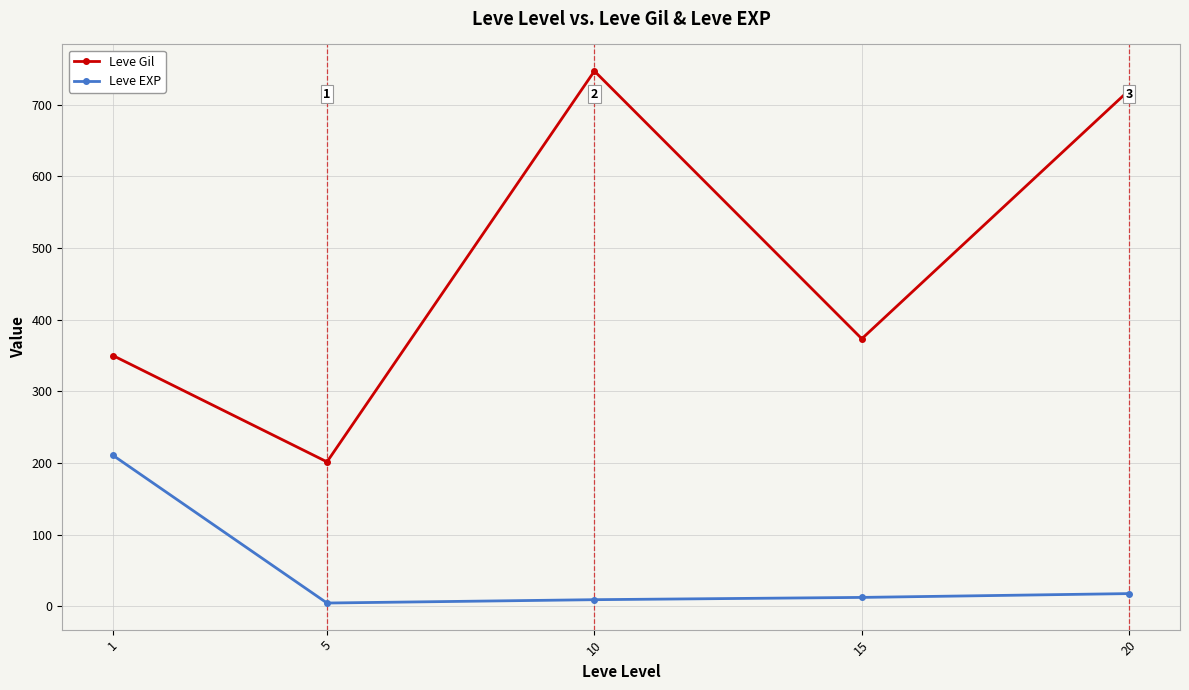

What is the average value of the Leve Gil series?

478.3